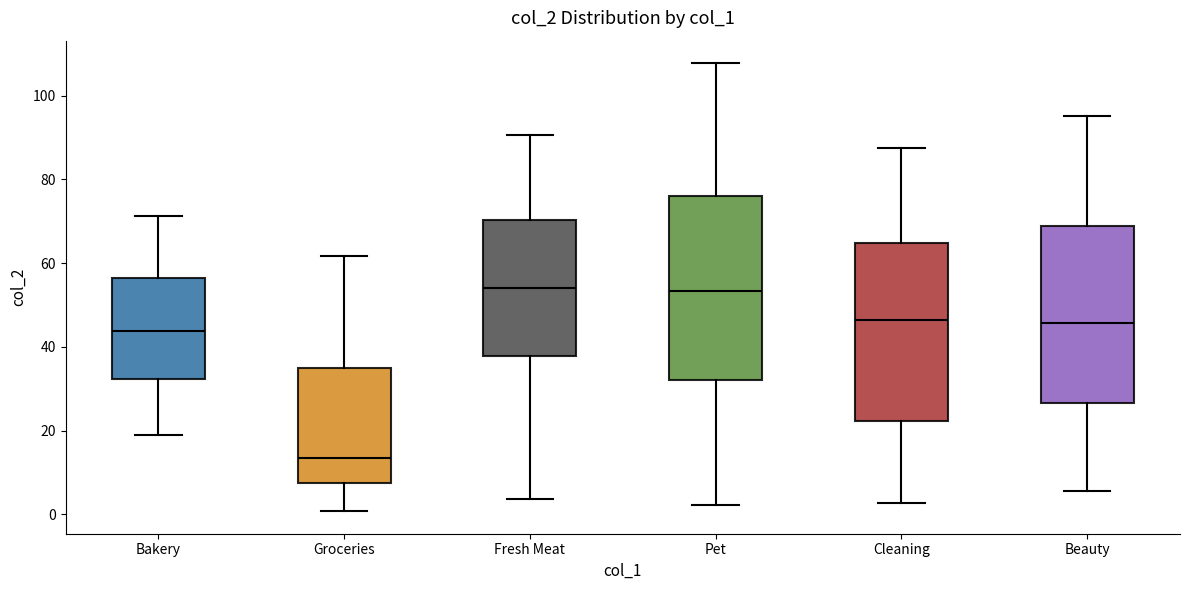

Where is the lower edge of the box for Fresh Meat on the y-axis? The values are not printed on the chart, so give them approximately, as read against the axis.

38